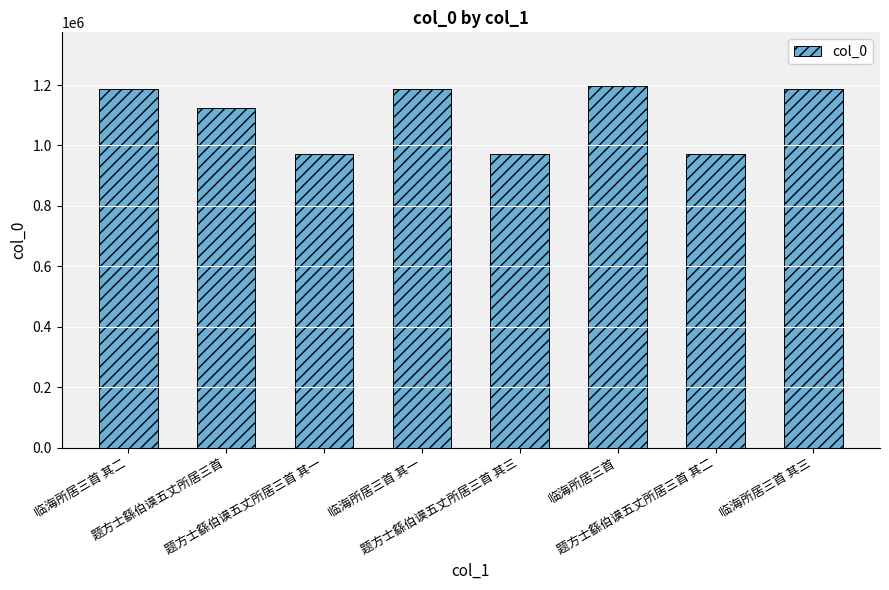

What is the maximum value shown in the chart?

1195249